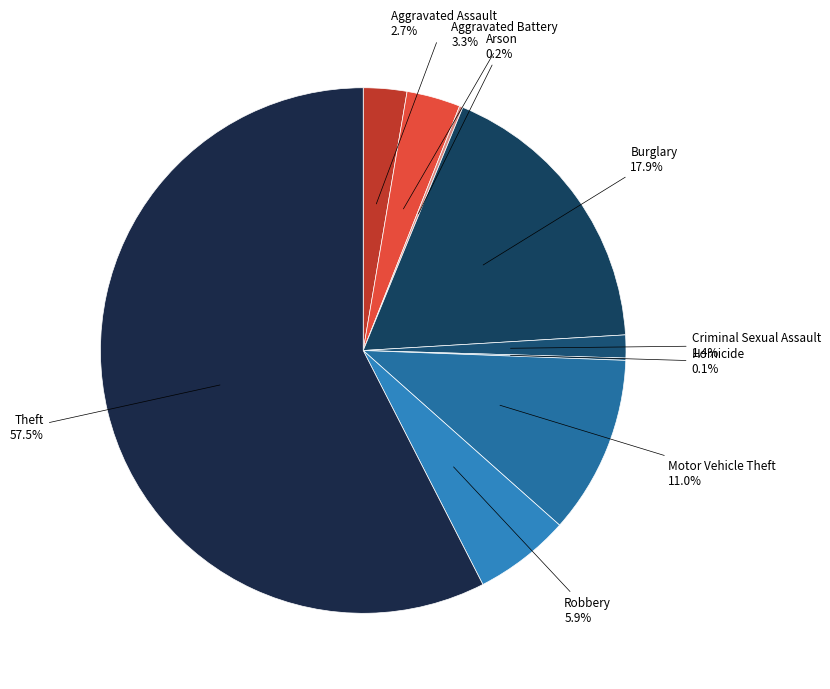

To the nearest percent, what is the difference between the largest and smallest slice percentages?

57%